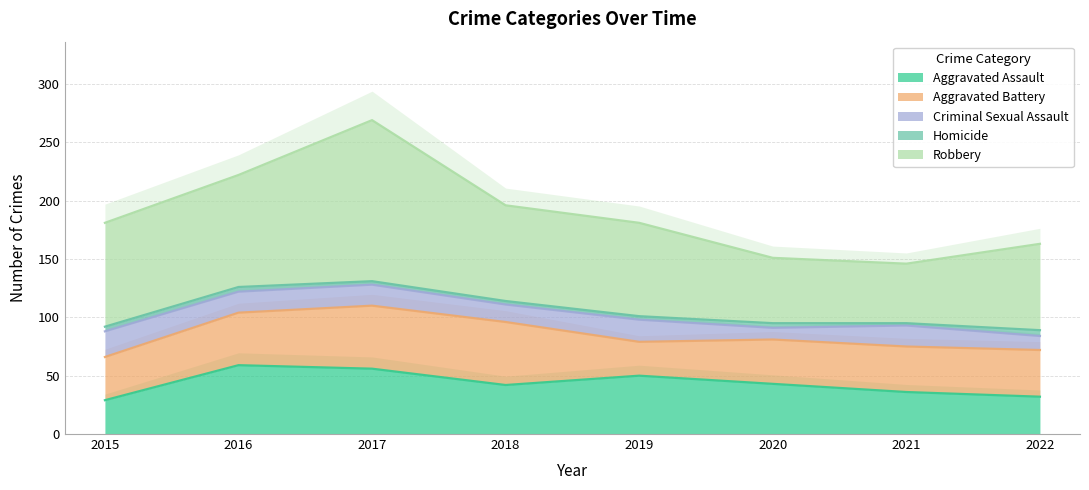

Which series has the largest range (max minus min)?

Robbery